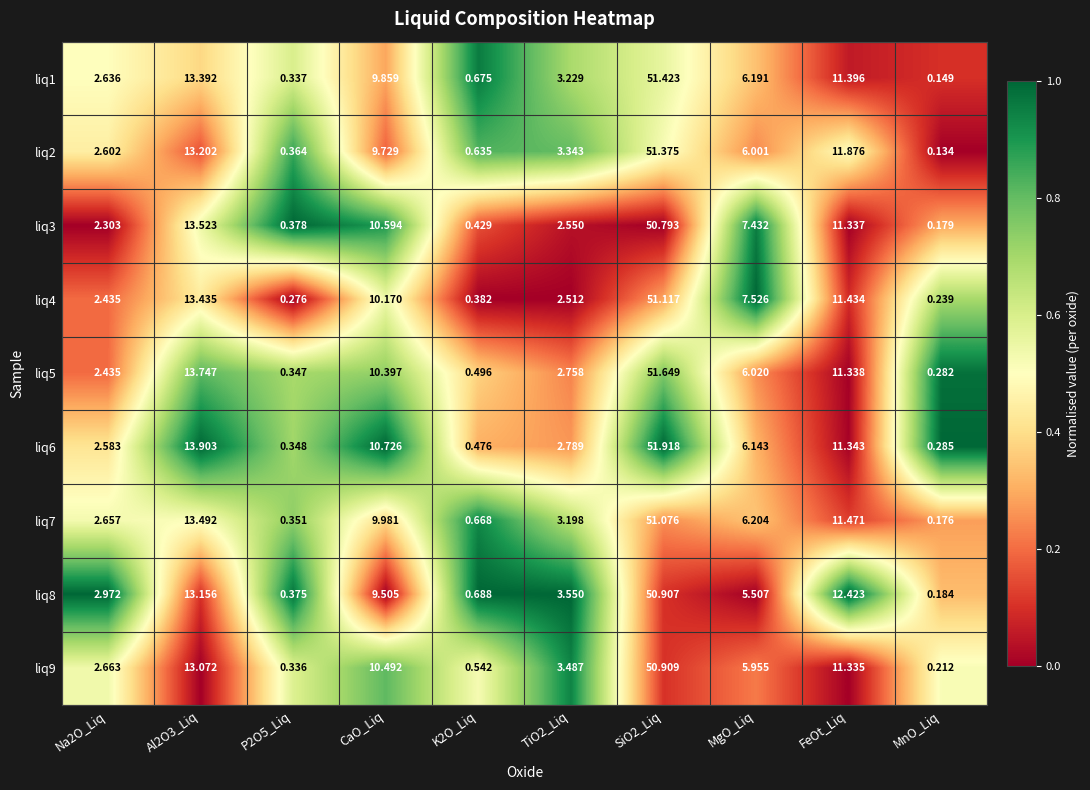

At which label does liq4 reach its minimum?

MnO_Liq